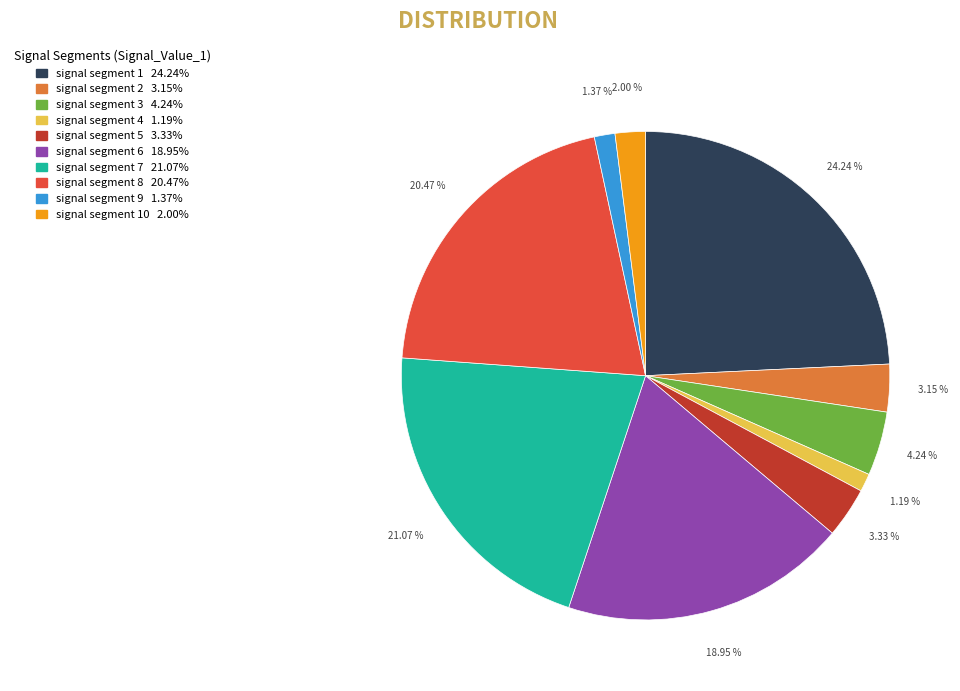

Is there any slice that represents more than half of the pie?

No